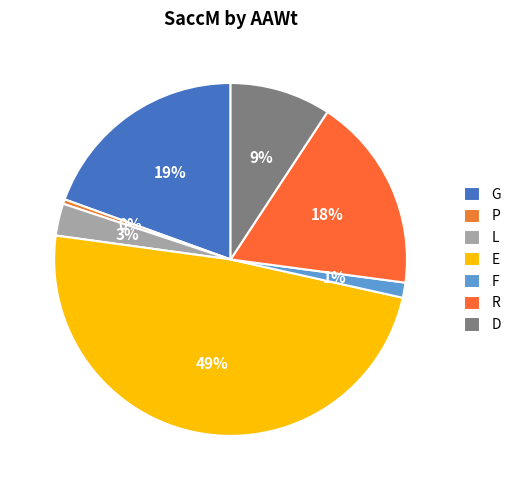

Is it true that L is 3% of the pie?

True